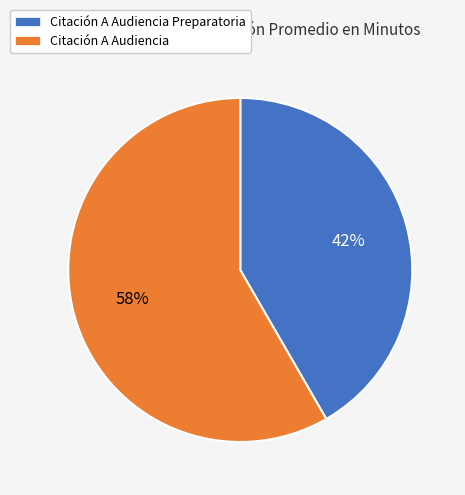

What percentage is the Citación A Audiencia Preparatoria slice, to the nearest percent?

42%